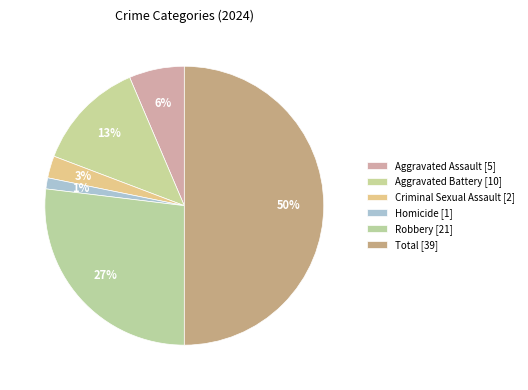

How many slices are in this pie chart?

6